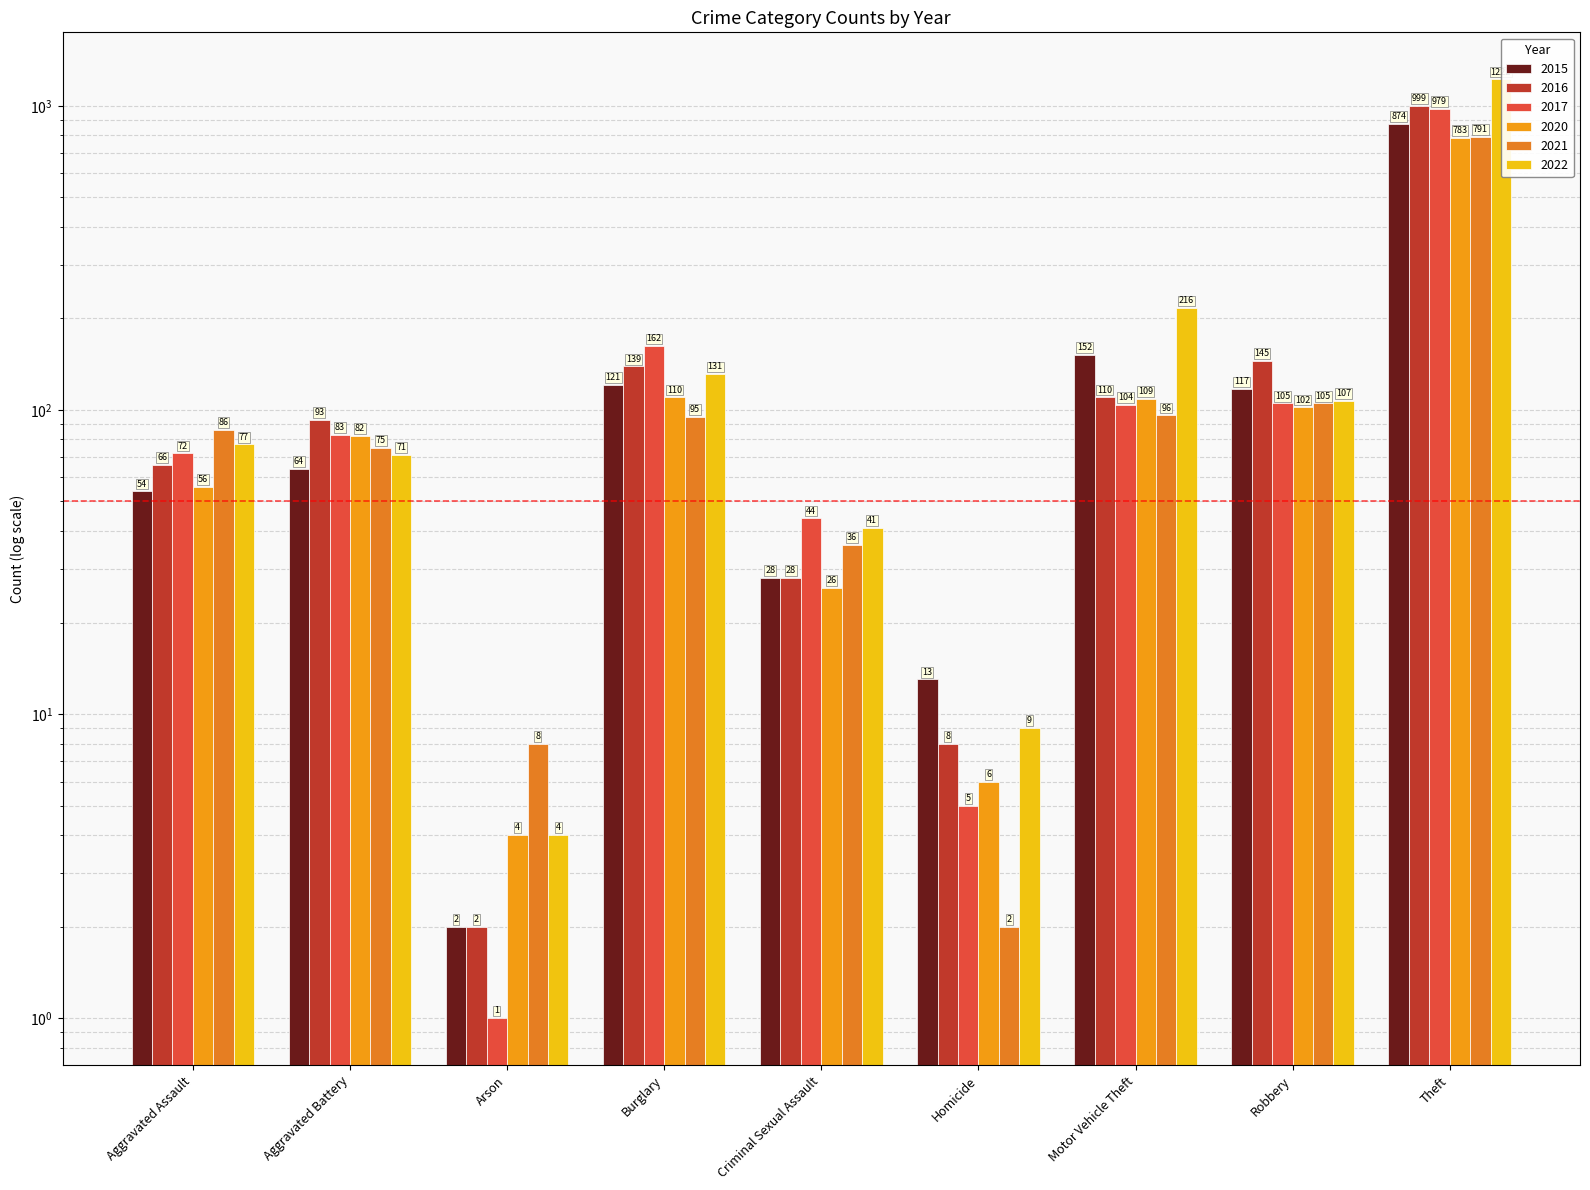

At Criminal Sexual Assault, list the series in order from smallest to largest.

2020, 2015, 2016, 2021, 2022, 2017